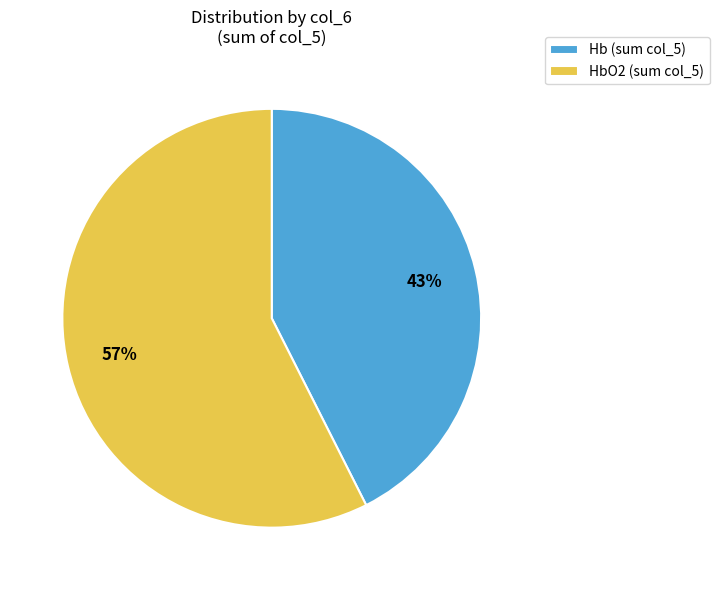

To the nearest percent, what is the combined percentage of Hb (sum col_5) and HbO2 (sum col_5)?

100%